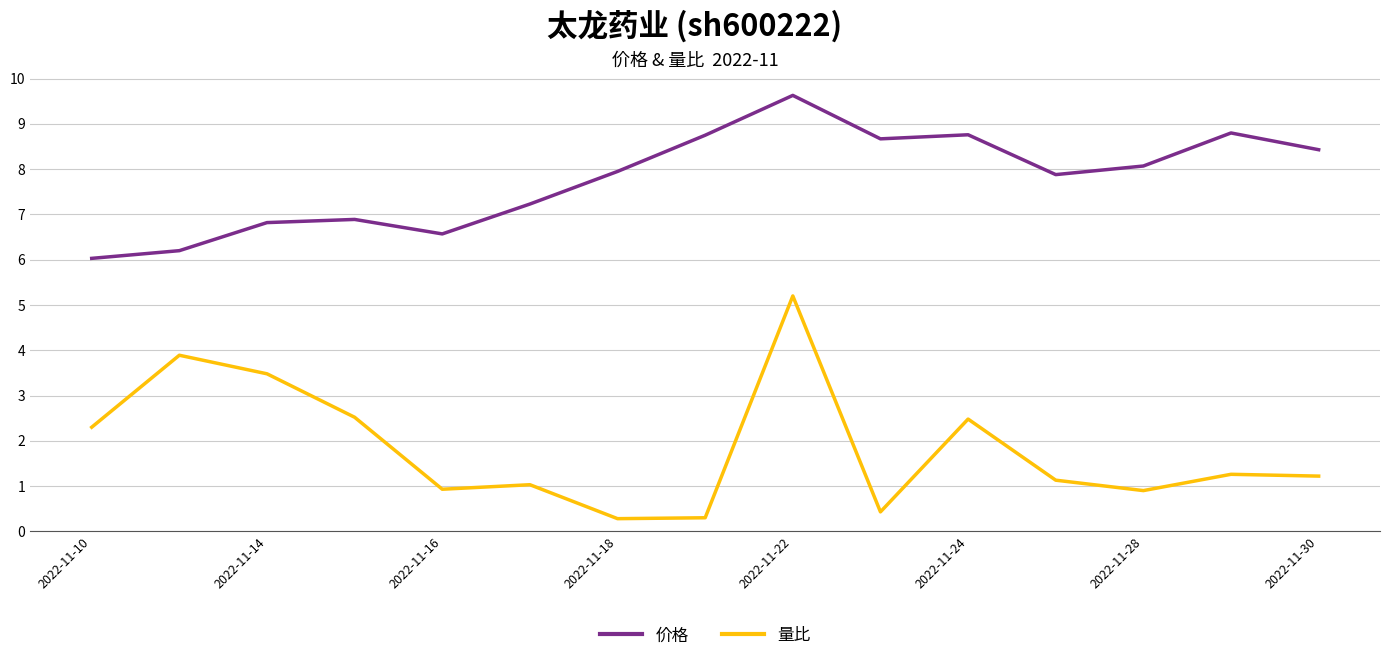

True or false: 量比 and 价格 intersect in this chart.

False